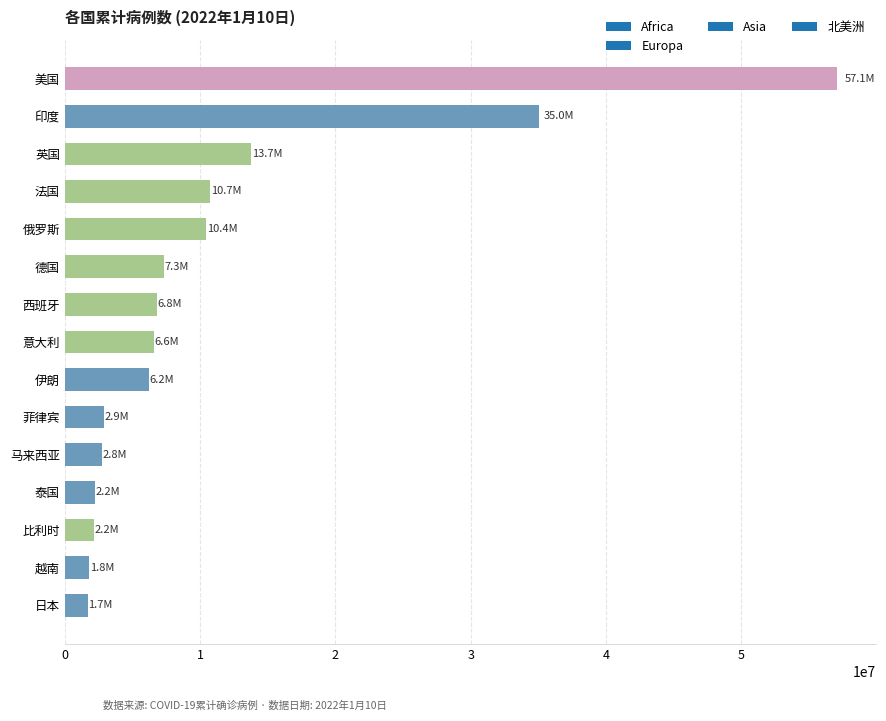

Which has a higher value, 日本 or 西班牙?

西班牙